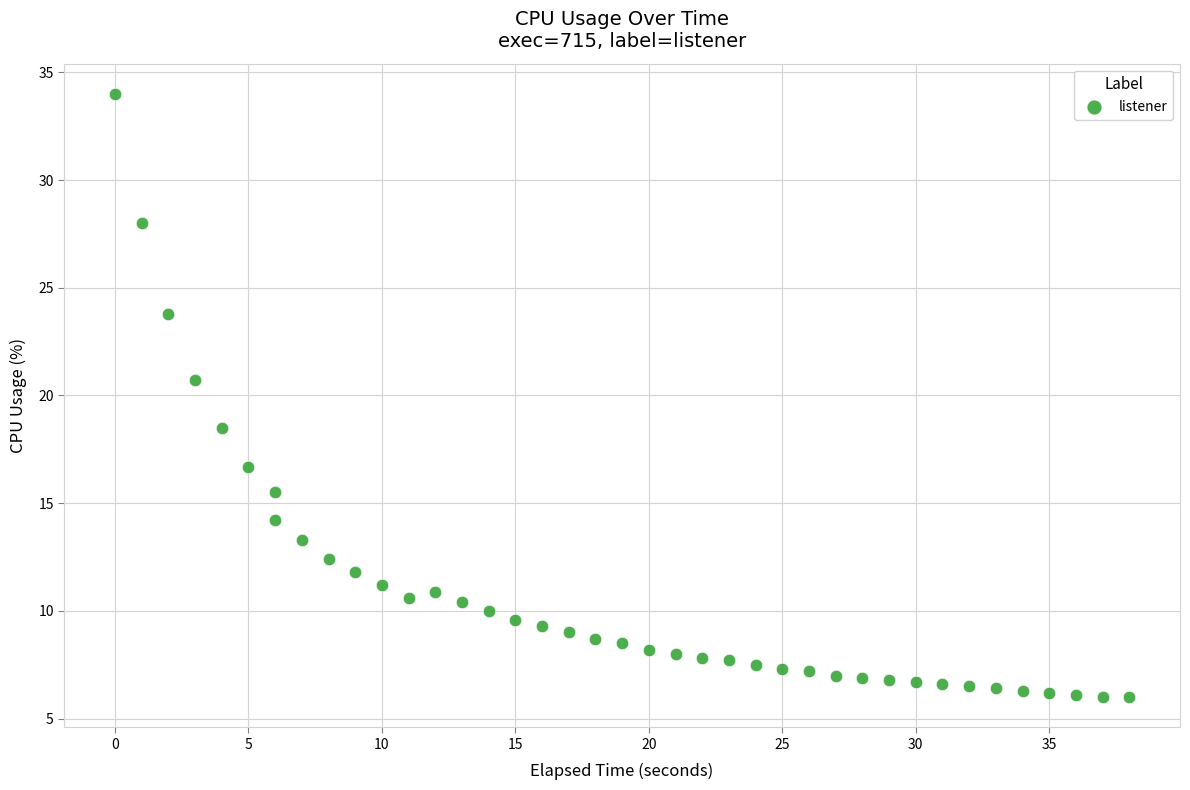

What is the range of Y values (max minus min)?

28.0